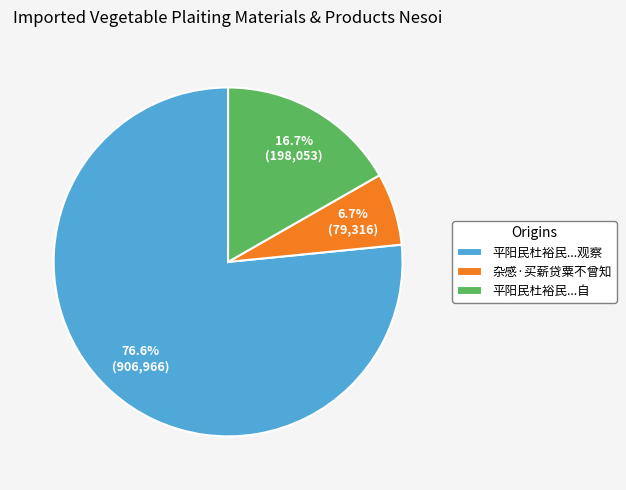

Rank the categories by value from lowest to highest.

杂感·买薪贷粟不曾知, 平阳民杜裕民...自, 平阳民杜裕民...观察